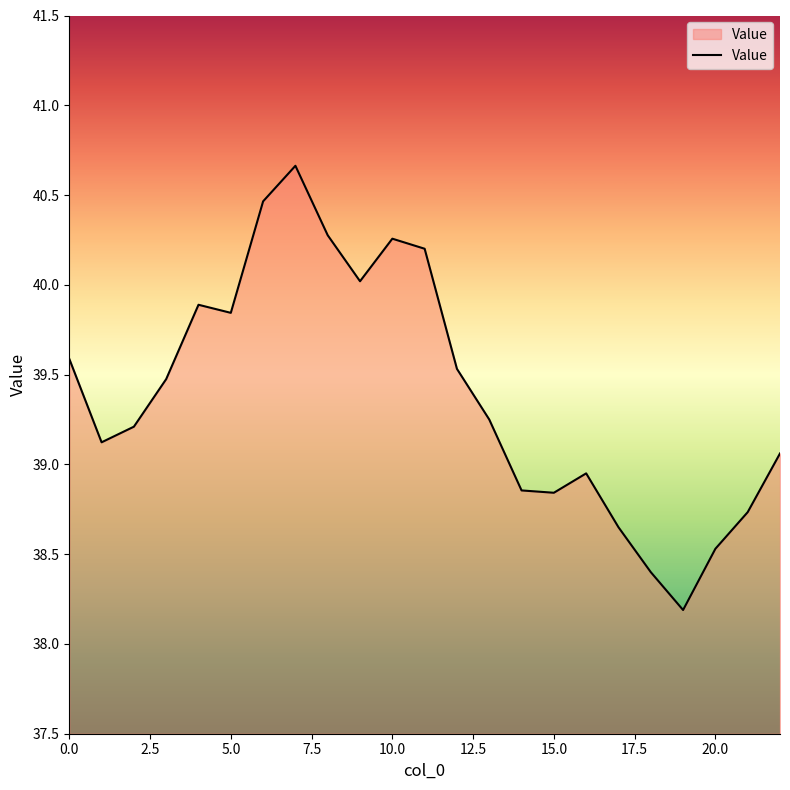

What is the greatest value displayed?

40.7